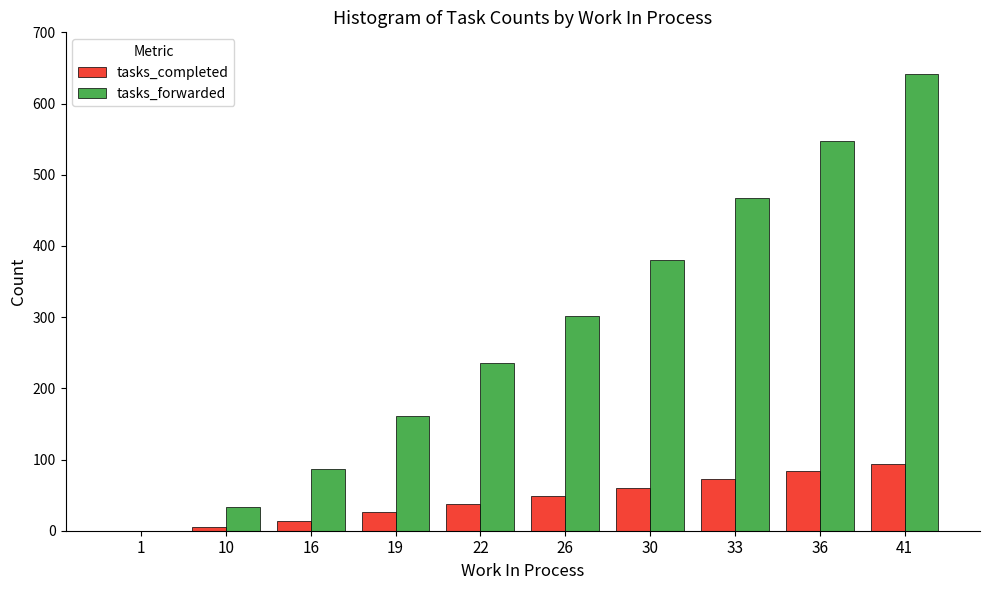

Which label corresponds to the largest value in the chart?

41